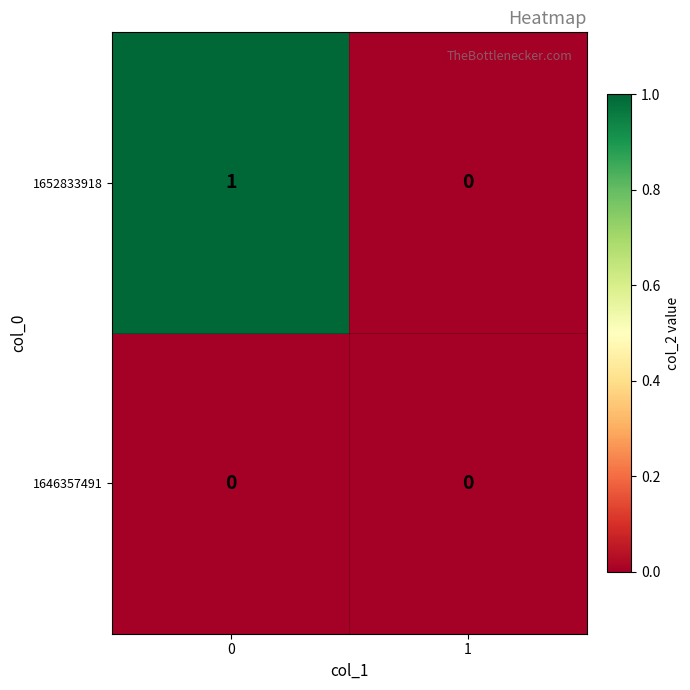

Reading left to right, what are all the values shown in this chart?

1652833918: 0=1	1=0
1646357491: 0=0	1=0